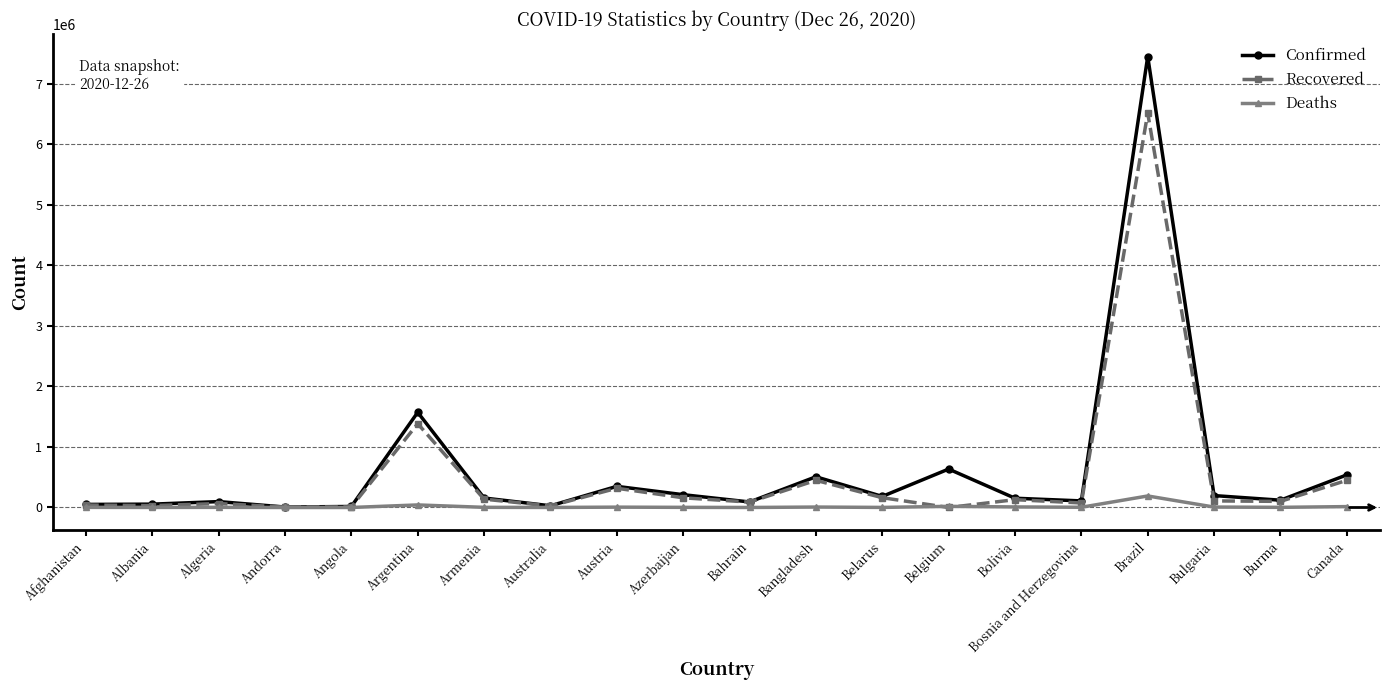

What is the label of the 17th point from the right?

Andorra